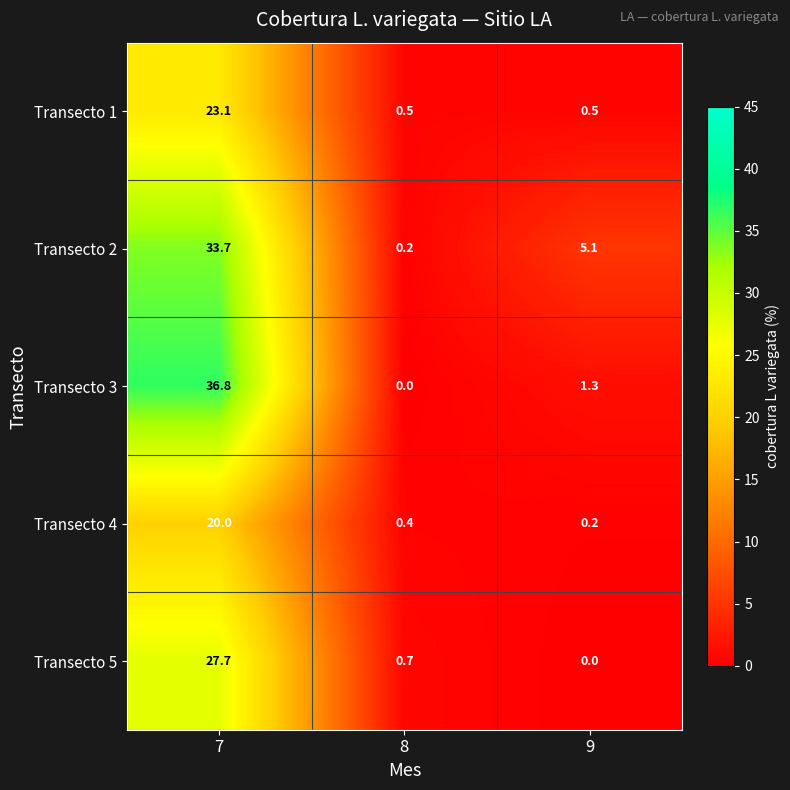

Where is Transecto 2 nearest to the value 16?

9